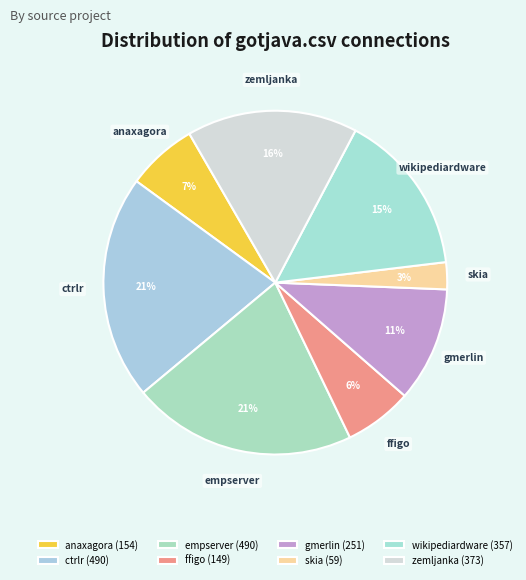

Is it true that anaxagora is 1% of the pie?

False